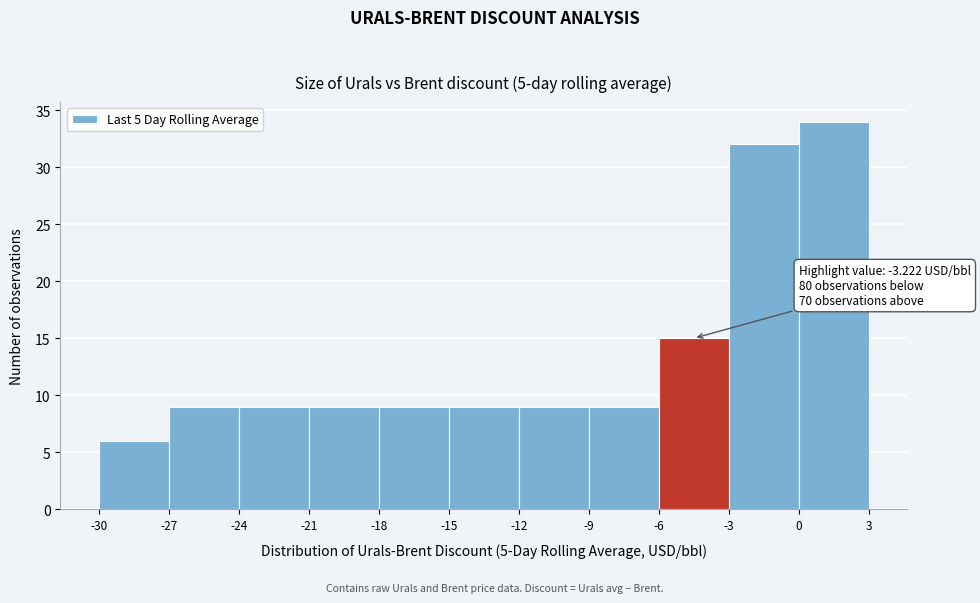

Which range on the x-axis has the tallest bar?

0 to 3